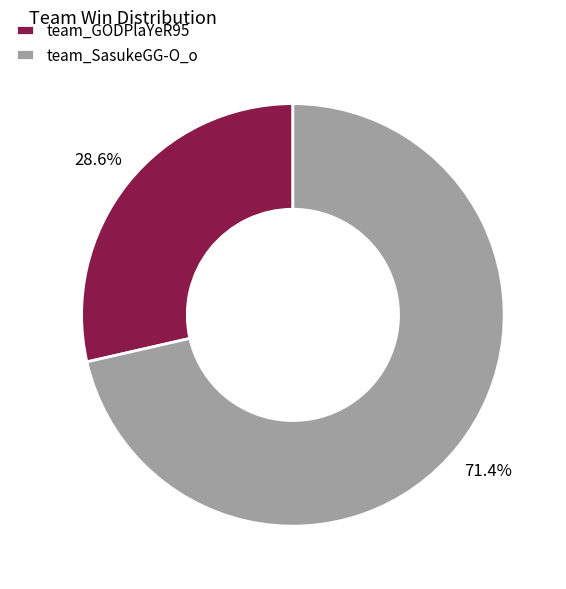

What portion of the pie excludes team_GODPlaYeR95?

71.4%